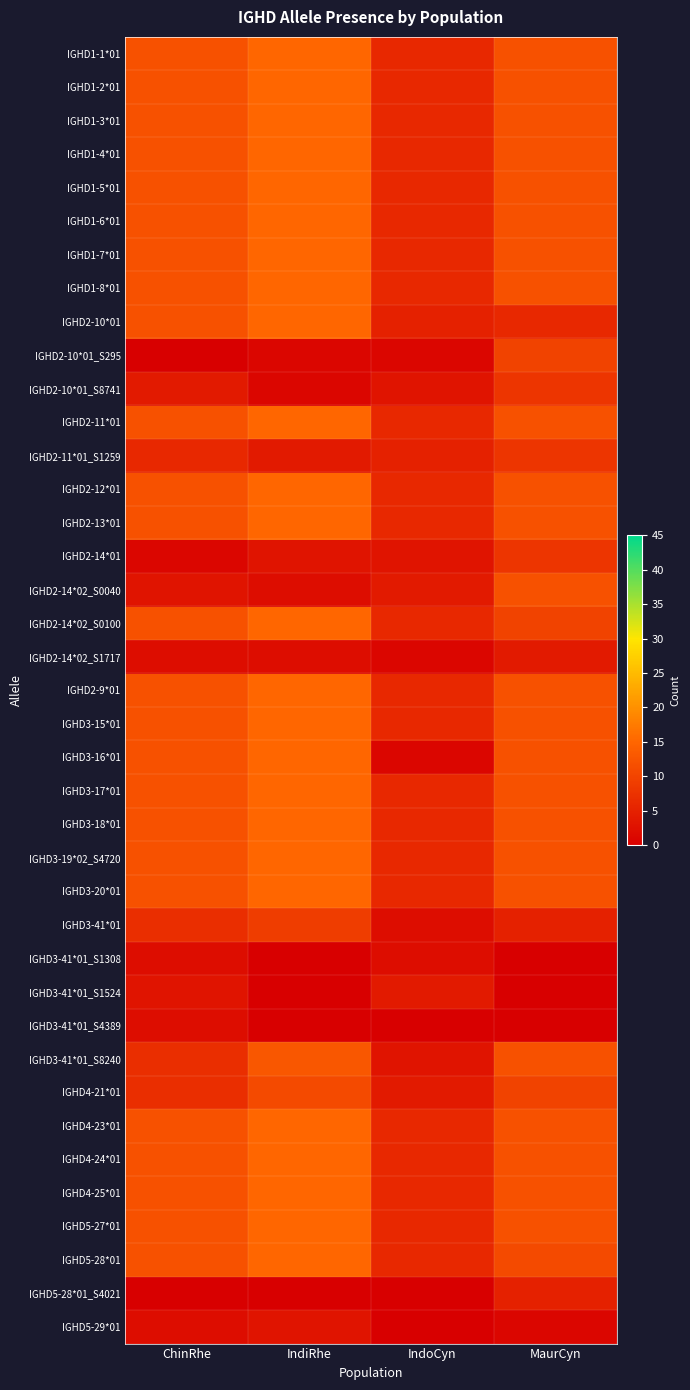

How many categories are shown in the chart?

4